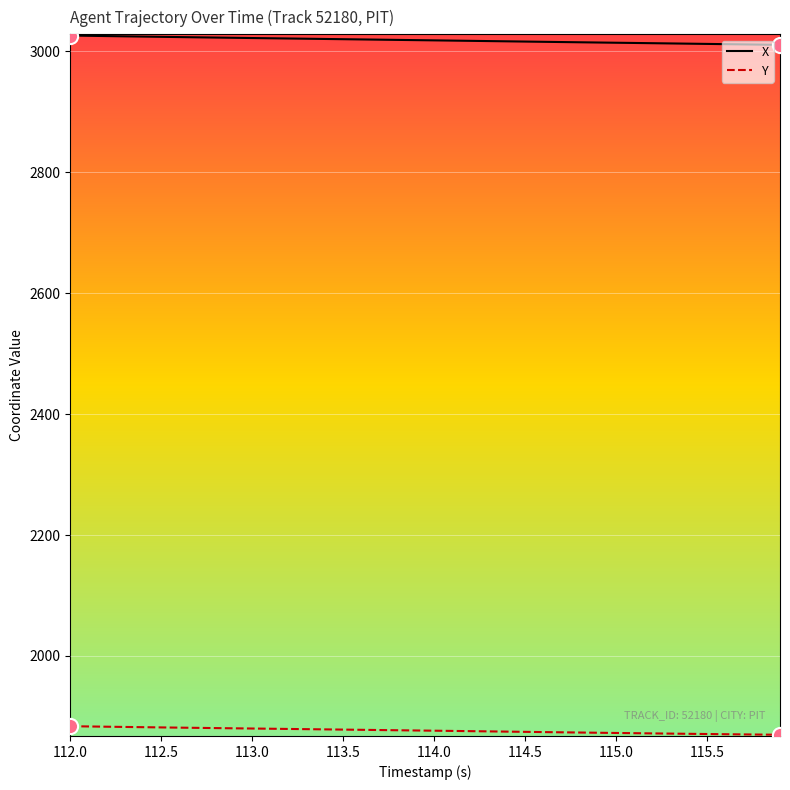

Which series has the largest total across all categories?

X